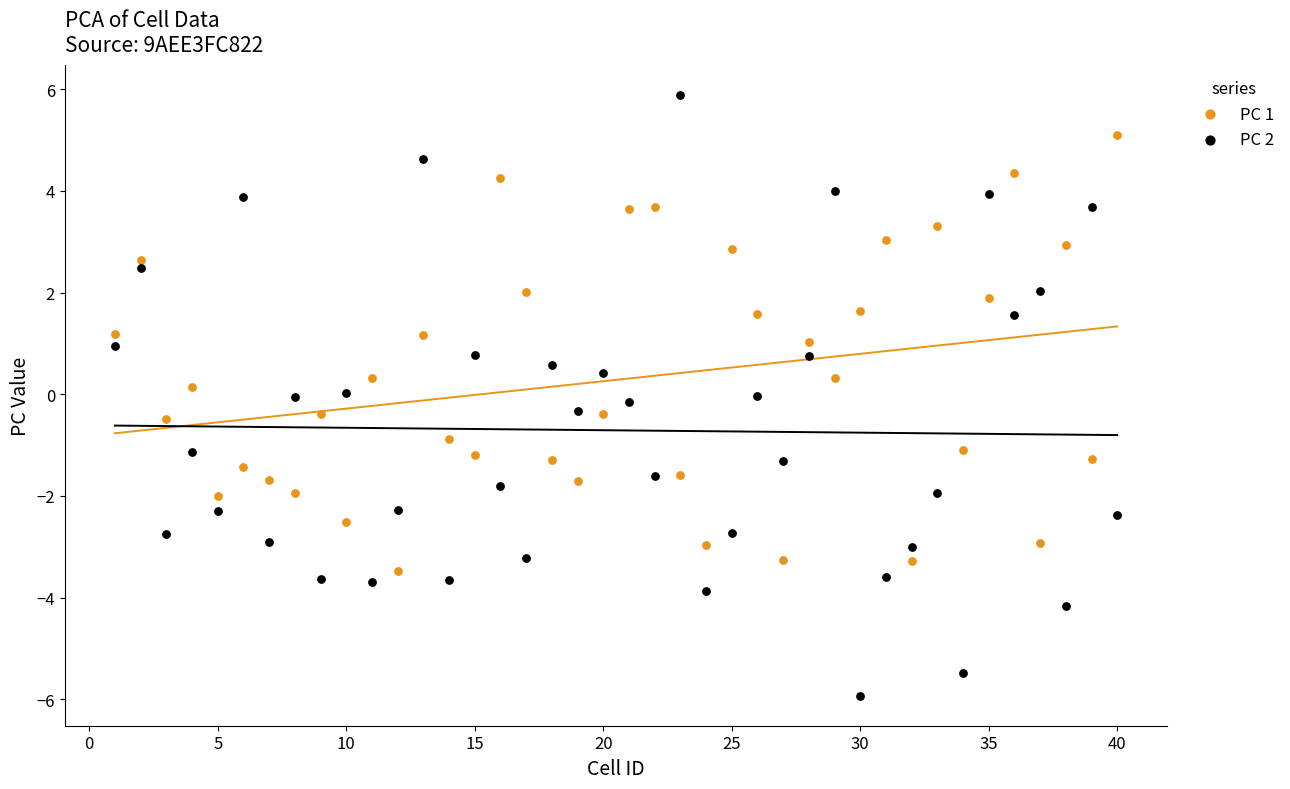

What are all the series names shown in the legend?

PC 1, PC 2